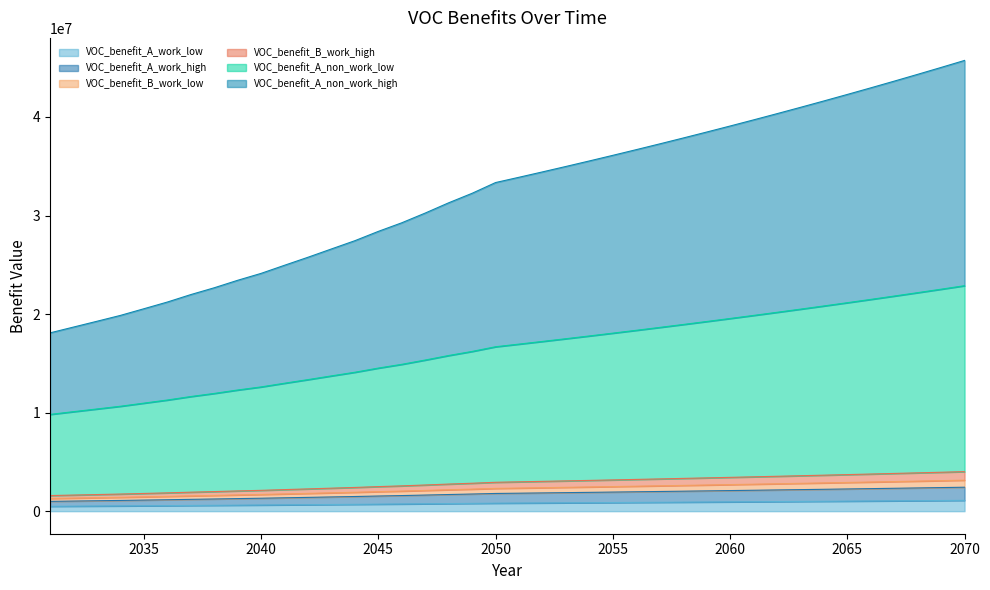

Between 2033 and 2032, which is larger?

2033